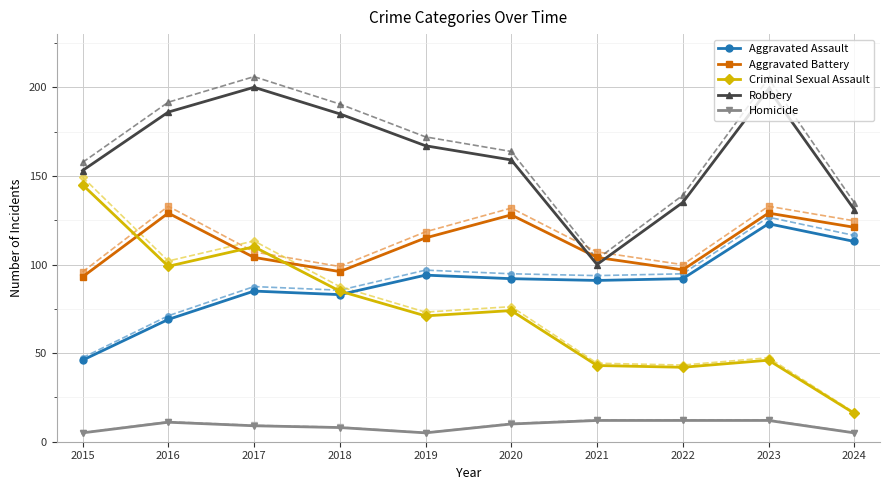

What is the spread (max minus min) of values at 2019?

167.0